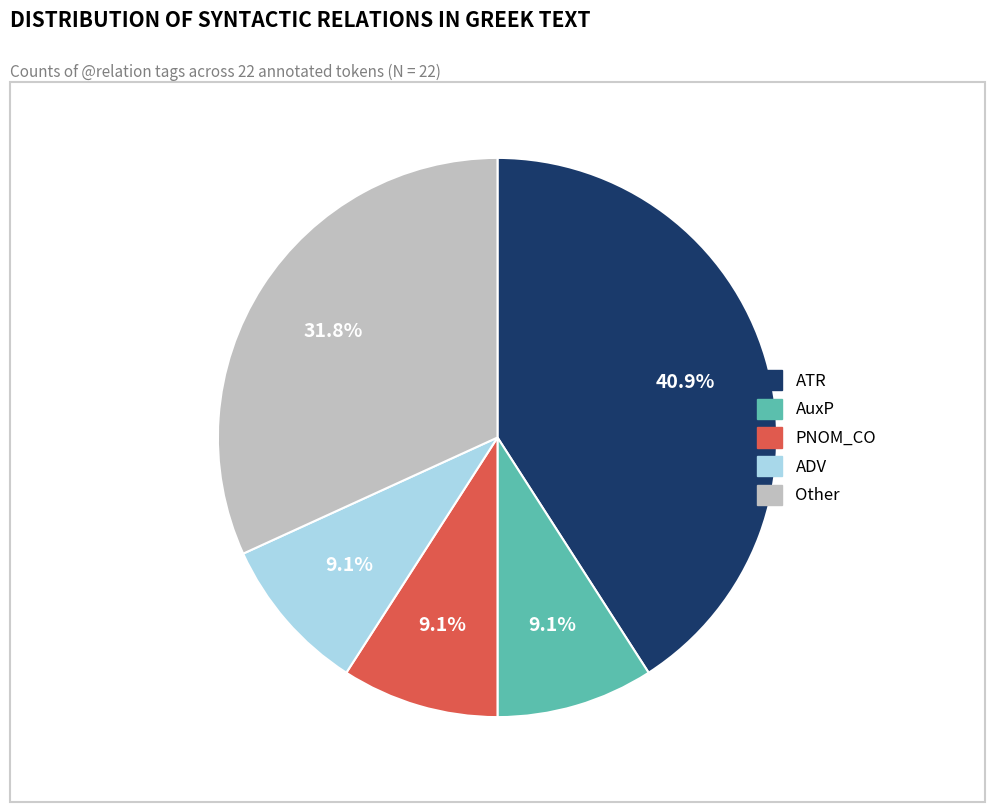

Is there a majority slice in this chart?

No